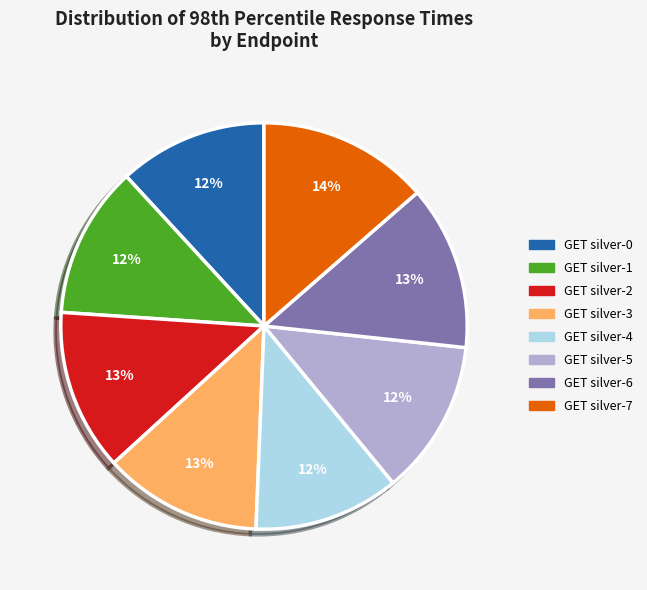

To the nearest percent, what is the average slice percentage?

12%